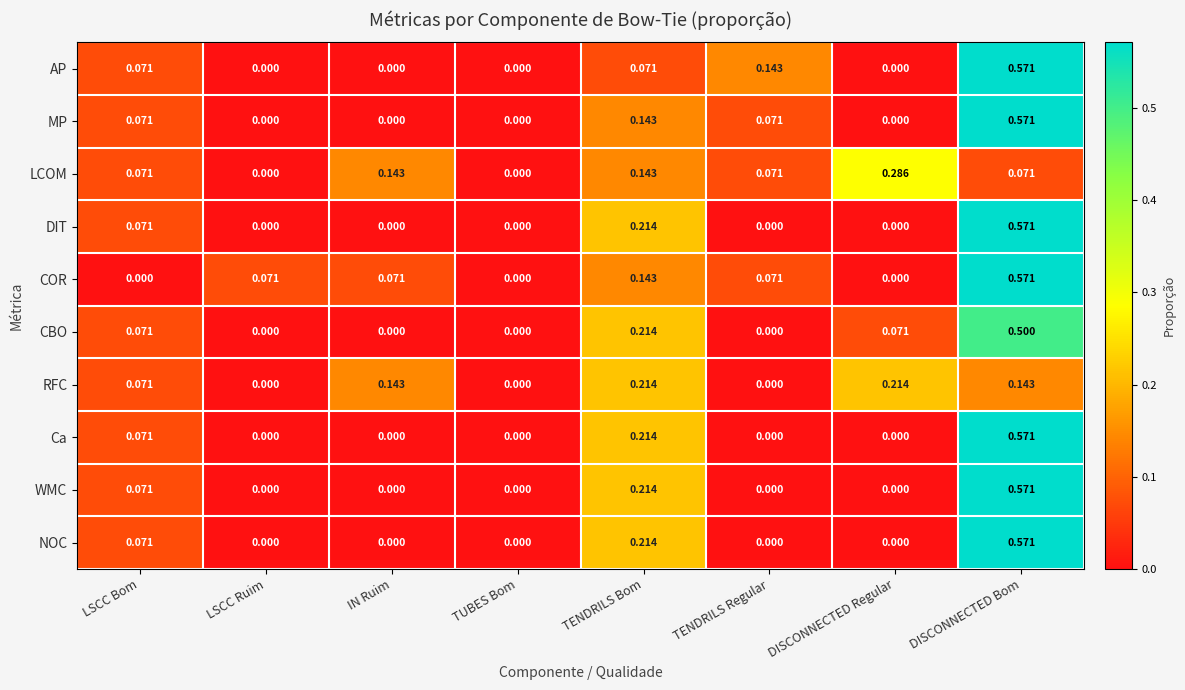

At which category does the chart reach its peak across all series?

DISCONNECTED Bom